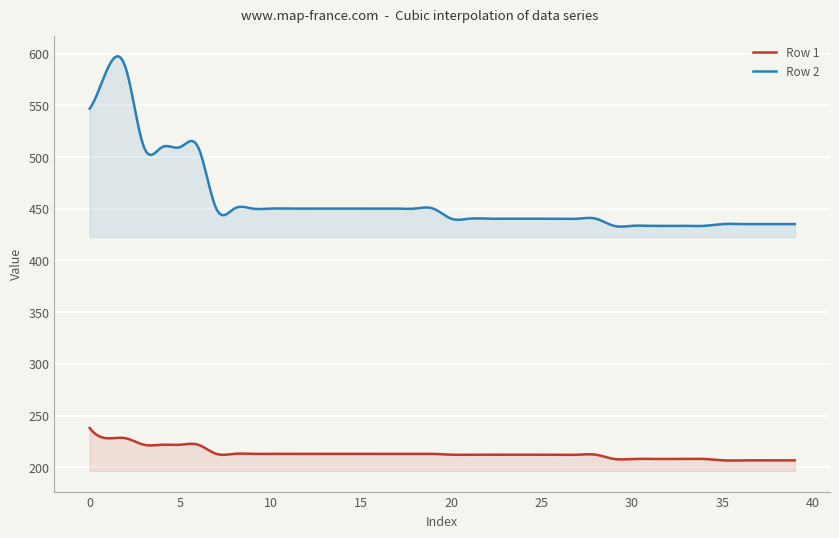

List the labels in order of Row 1 value, largest first.

0, 1, 2, 3, 4, 5, 6, 7, 8, 9, 10, 11, 12, 13, 14, 15, 16, 17, 18, 19, 20, 21, 22, 23, 24, 25, 26, 27, 28, 29, 30, 31, 32, 33, 34, 35, 36, 37, 38, 39